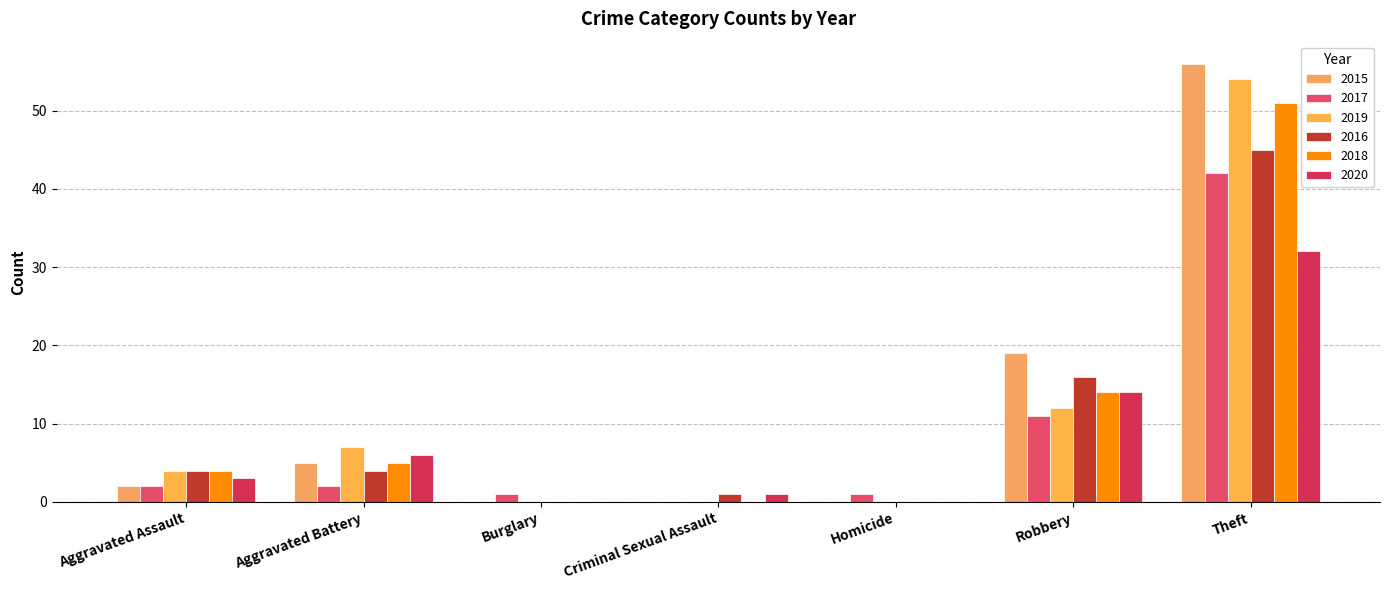

Between Burglary and Criminal Sexual Assault, which is larger?

Burglary